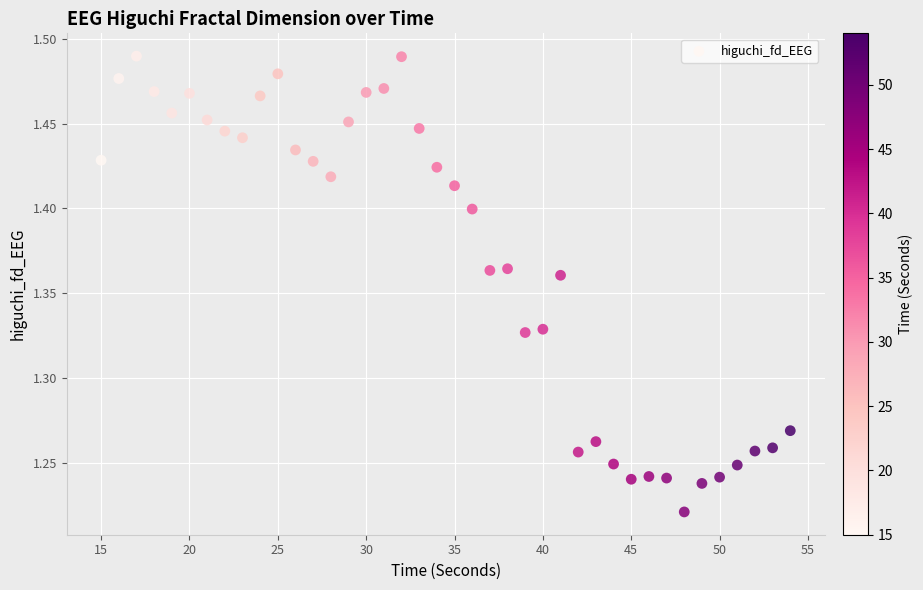

What is the range of Y values (max minus min)?

0.3